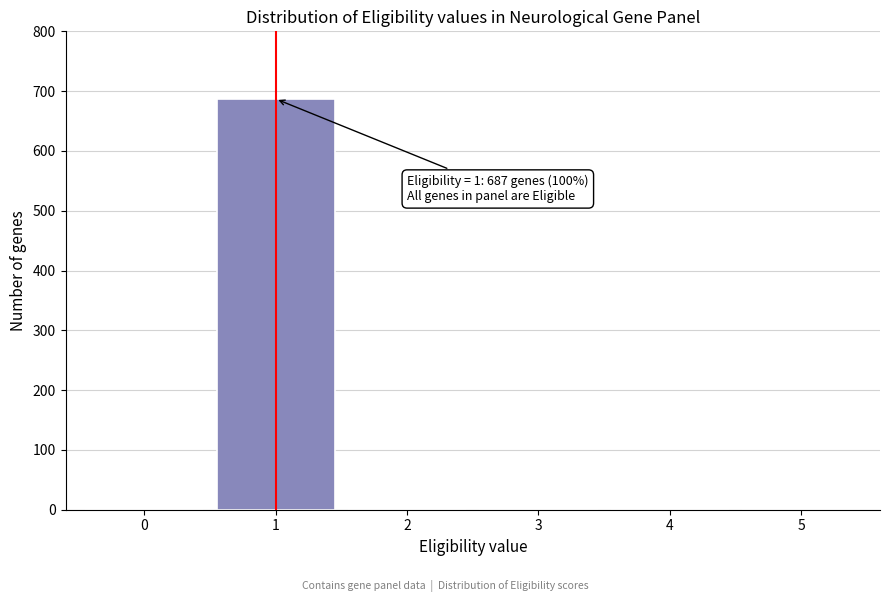

Reading left to right, list all the values displayed in this chart.

0=0	1=687	2=0	3=0	4=0	5=0